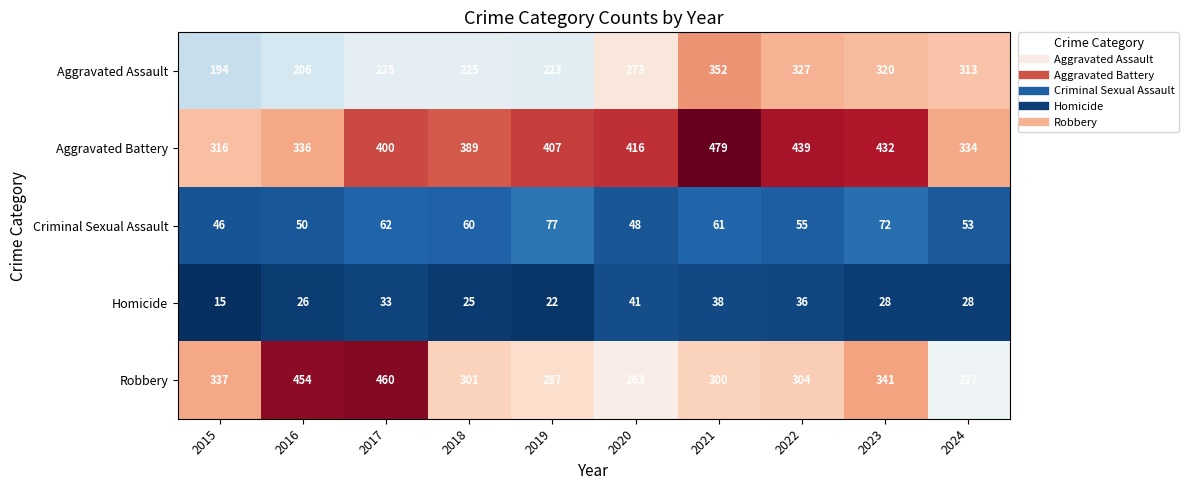

Rank the series at 2024 from lowest to highest value.

Homicide, Criminal Sexual Assault, Robbery, Aggravated Assault, Aggravated Battery